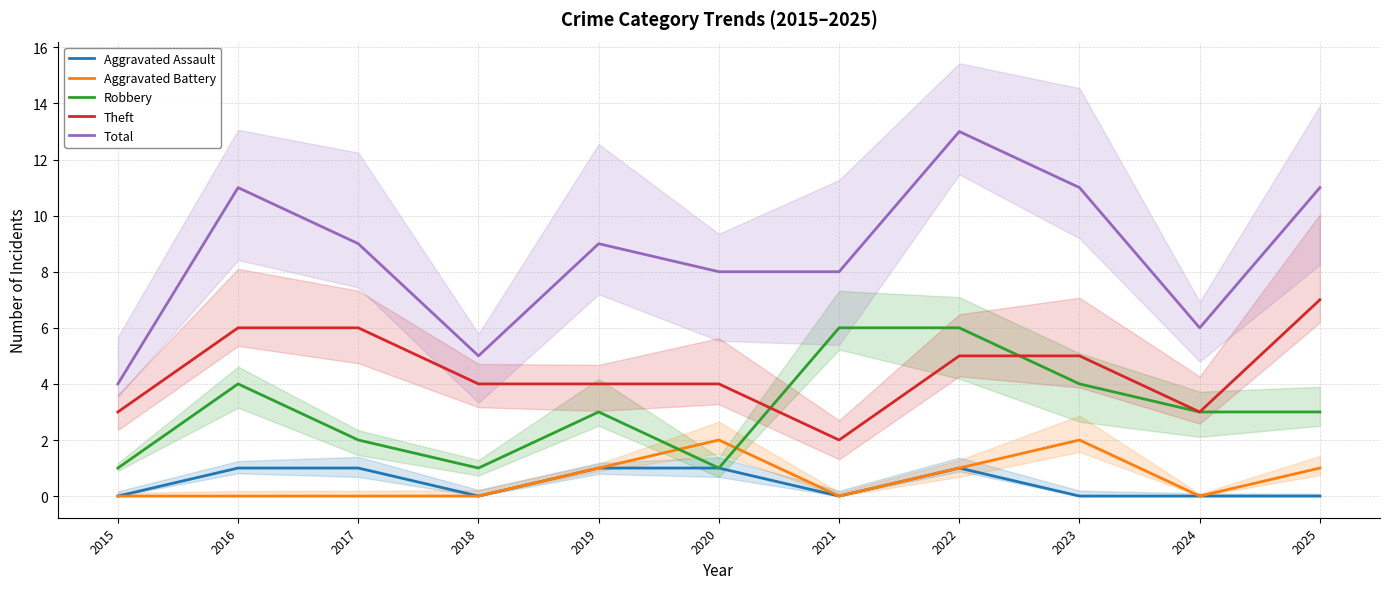

Is it true that Theft equals 5 at 2020?

False